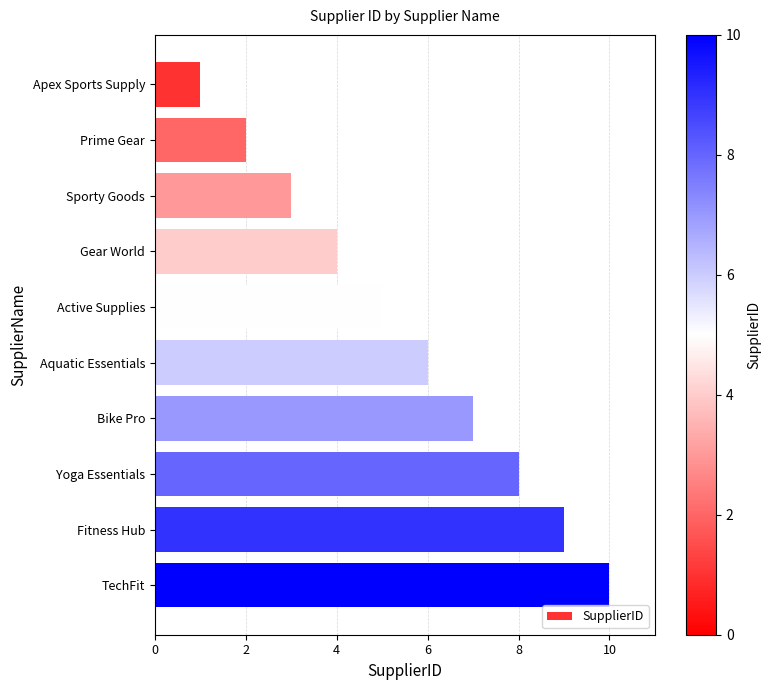

What is the sum of the values at Yoga Essentials and Prime Gear?

10